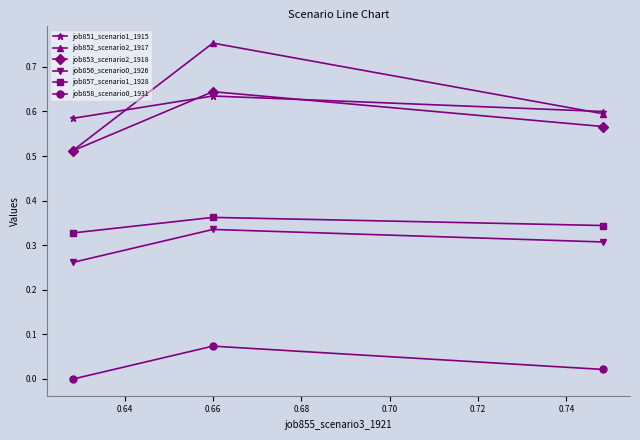

Which series has the largest range (max minus min)?

job852_scenario2_1917